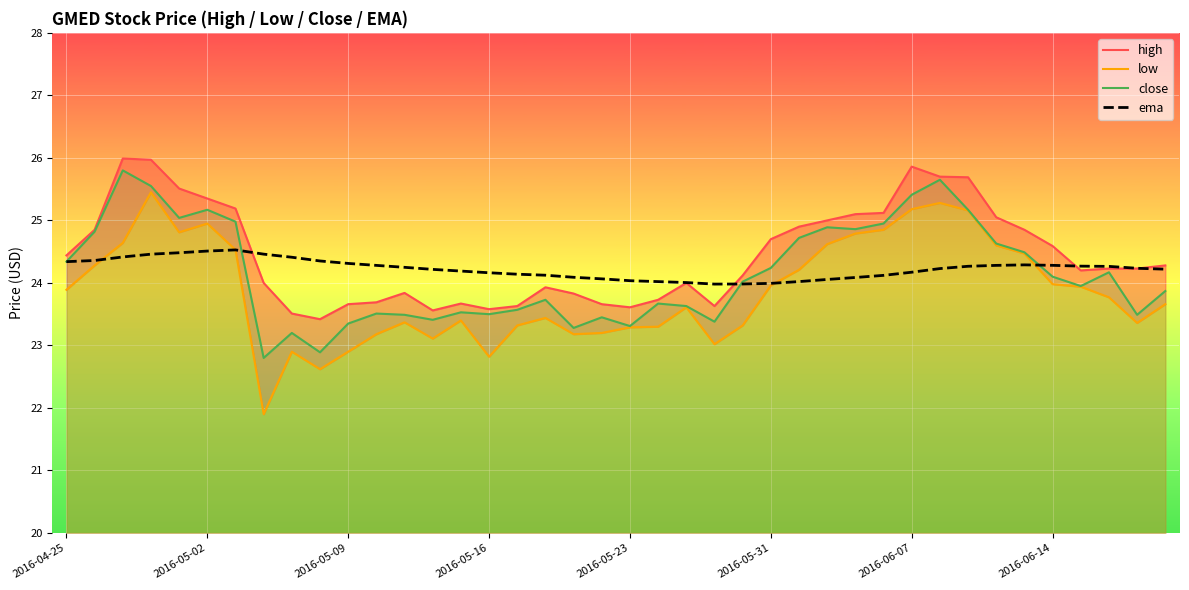

What is the minimum value for ema?

24.0